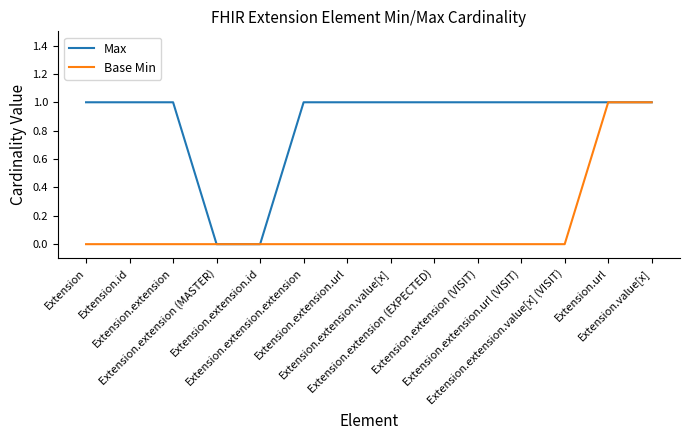

Is this an area chart (filled region under the line)?

No